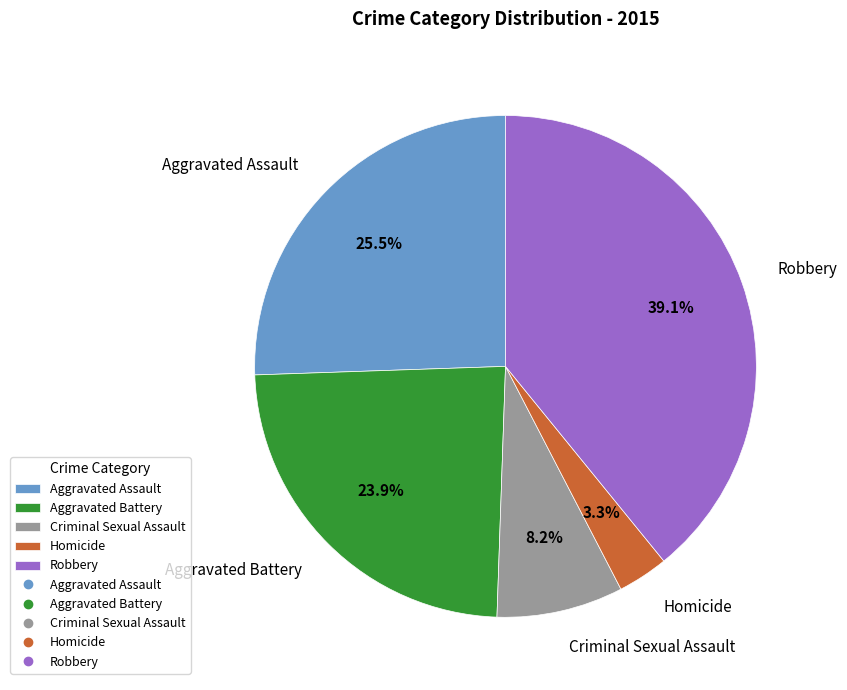

The Aggravated Assault slice represents 19% of the pie. True or false?

False